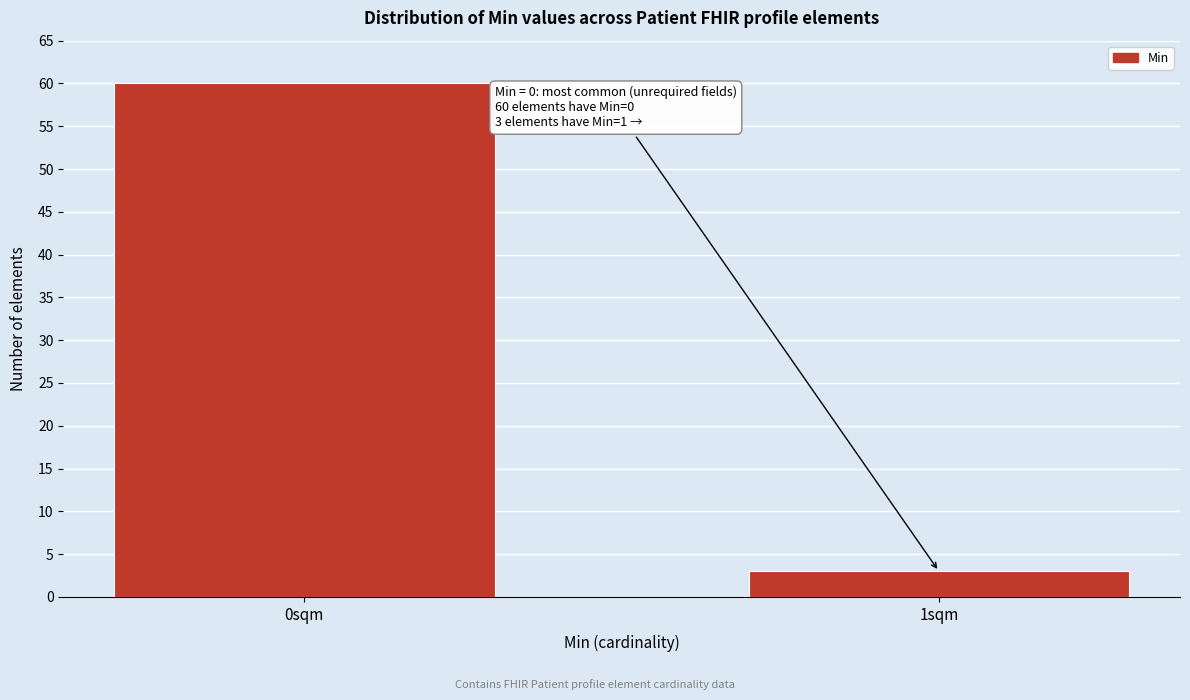

Reading left to right, transcribe all the data shown in this chart.

60	3